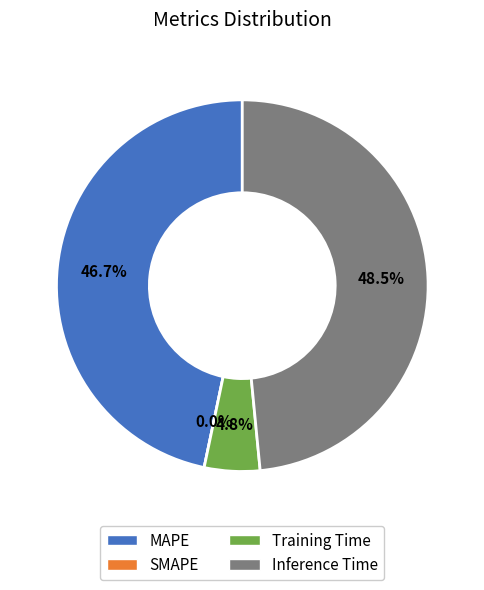

What portion of the pie excludes Training Time?

95.2%